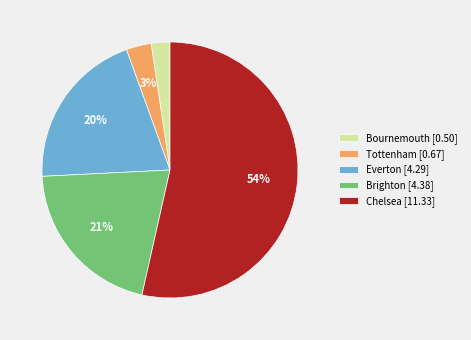

How many slices are in this pie chart?

5